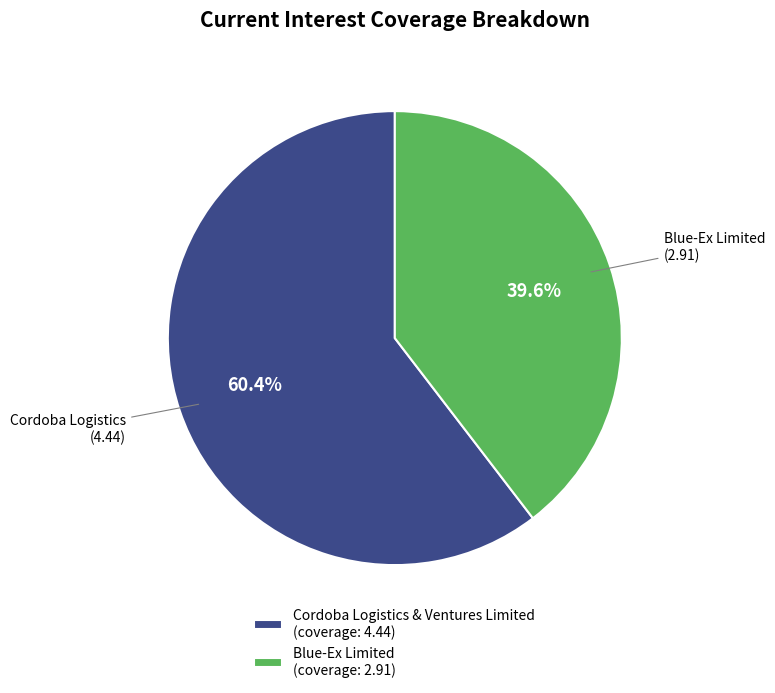

Is Cordoba Logistics & Ventures Limited (coverage: 4.44) the majority of the pie?

Yes